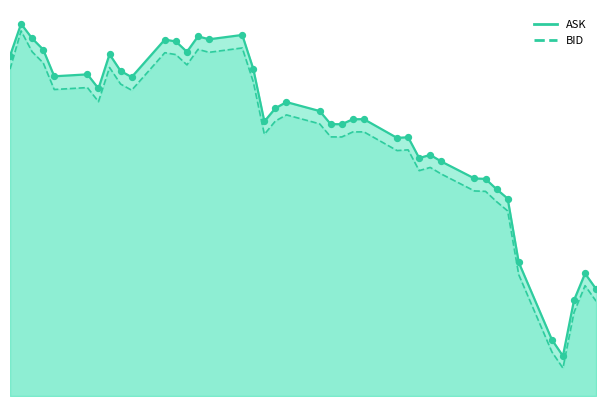

Is the value of ASK at 2022-05-18 greater than the value of BID at 2022-05-04?

No